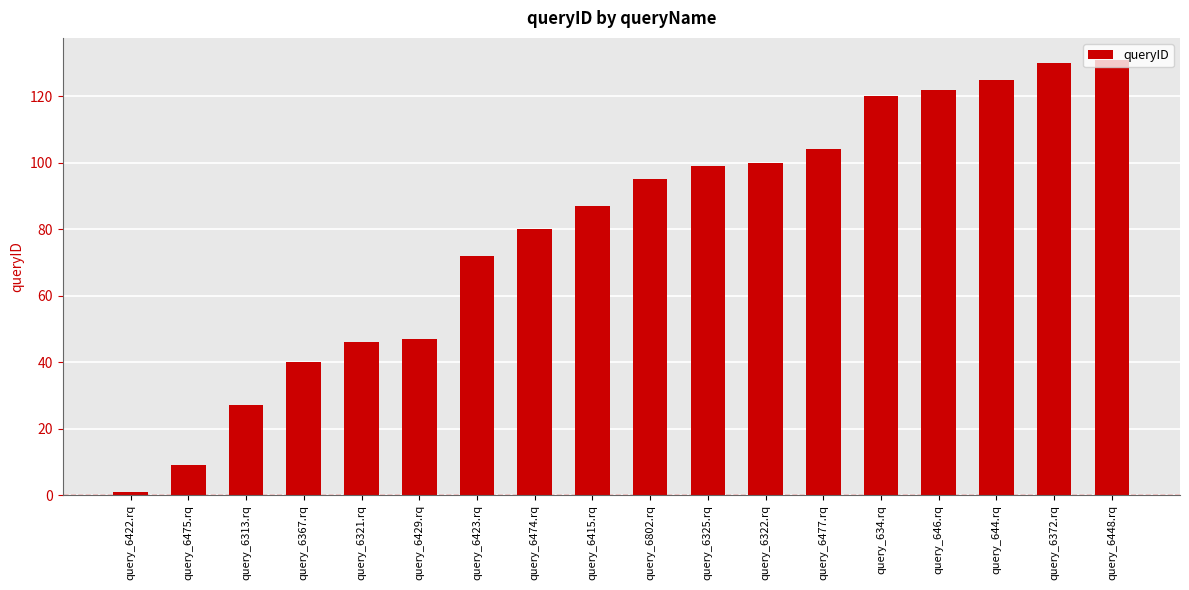

At which label is the value closest to 66?

query_6423.rq